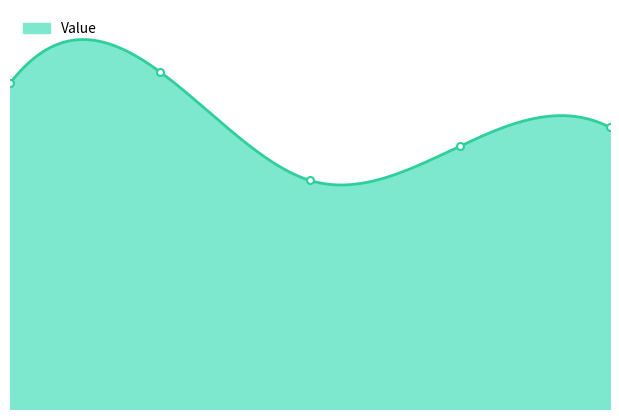

What is the difference between the maximum and minimum values?

9500